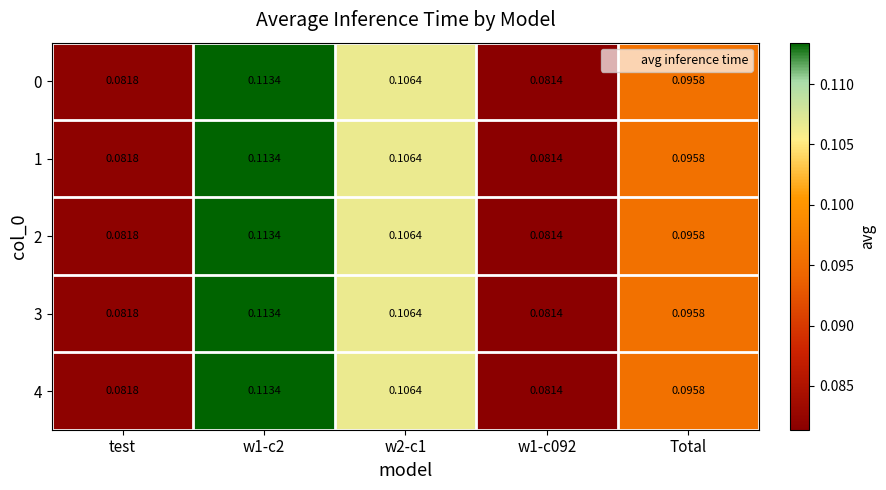

Is the value of 1 at test greater than the value of 0 at w1-c2?

No